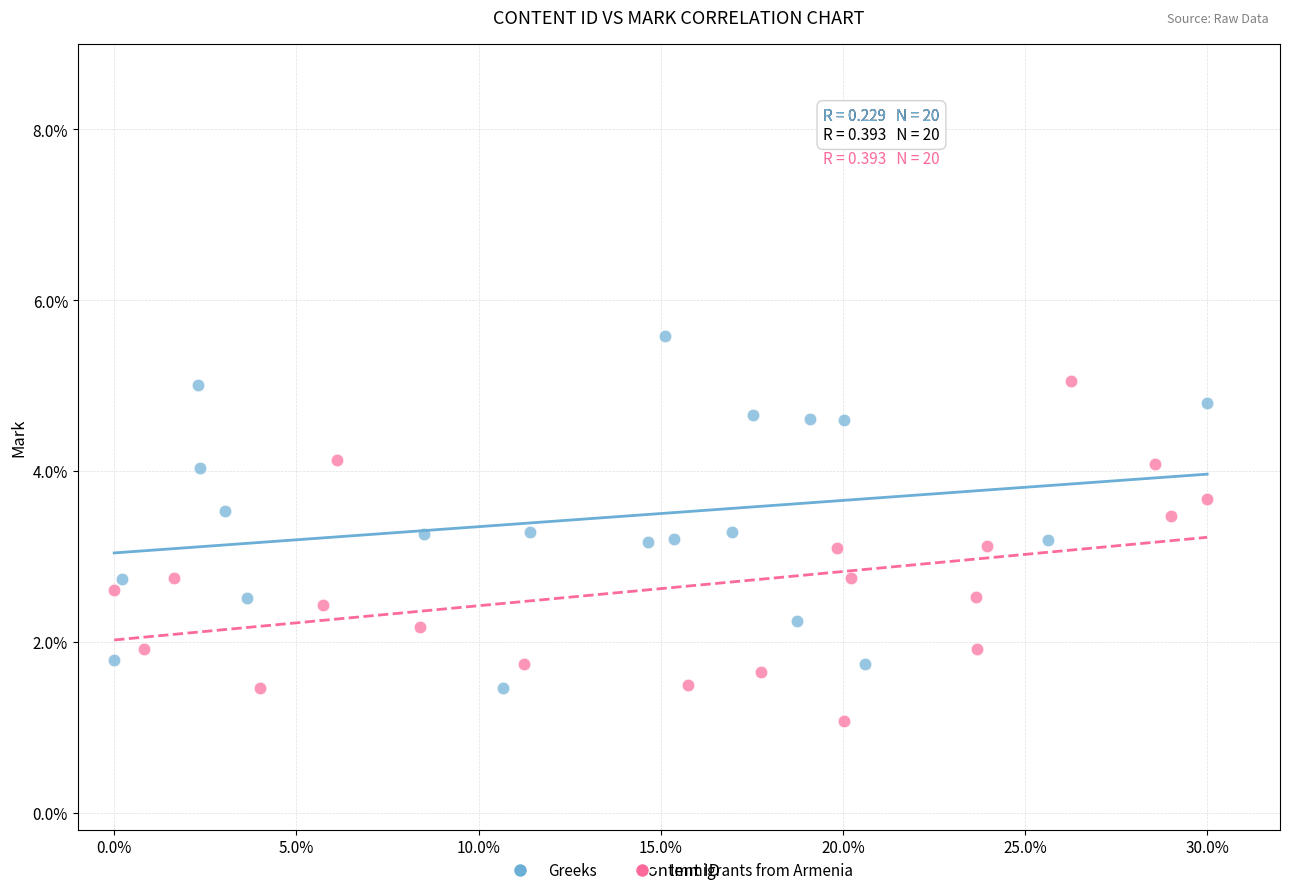

What are all the series names shown in the legend?

Greeks, Immigrants from Armenia